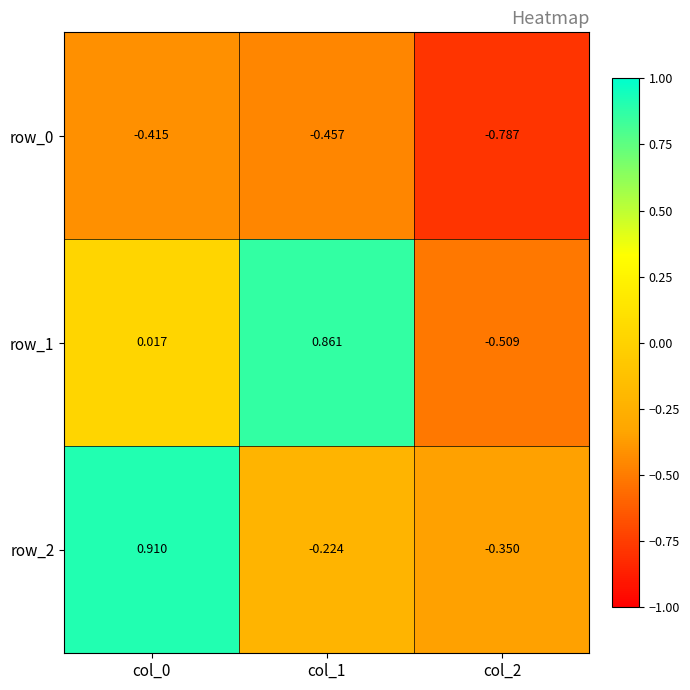

Is the value of row_0 at col_1 greater than the value of row_1 at col_0?

No